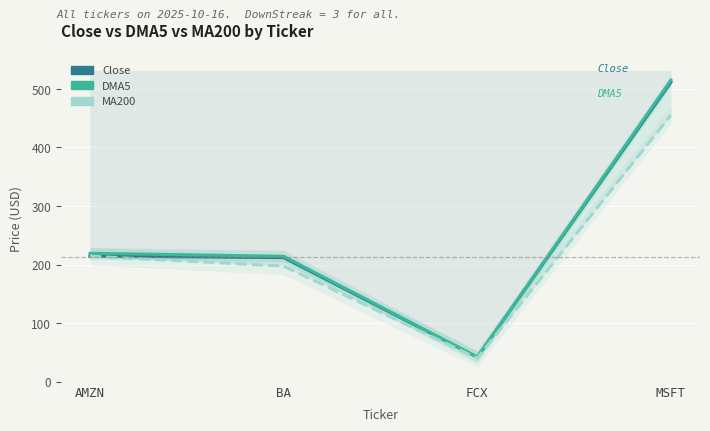

What position from the right is BA?

3